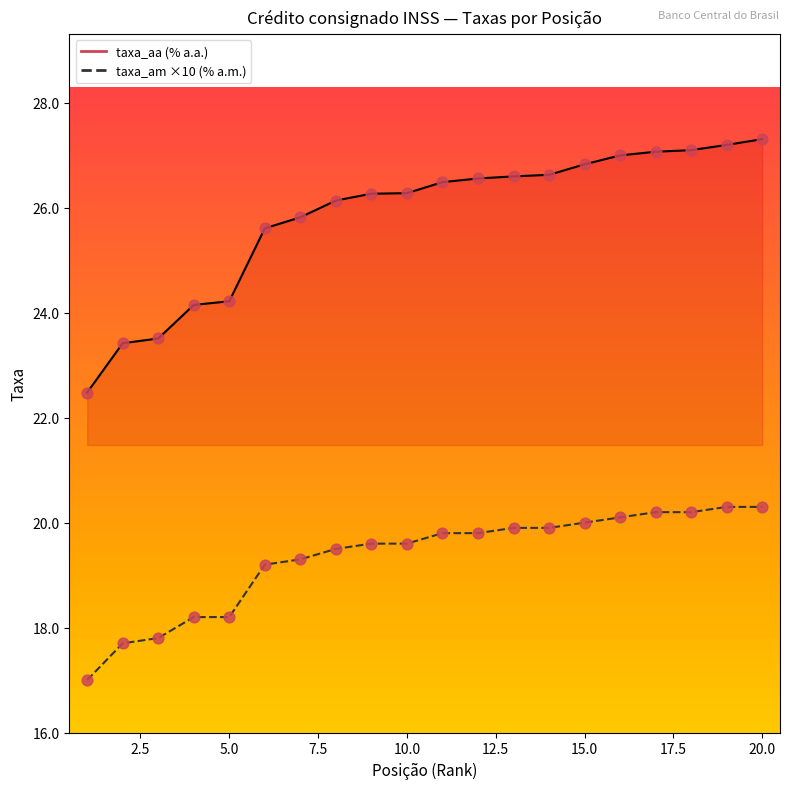

Is the value of taxa_am at 17 greater than the value of taxa_aa at 17?

No